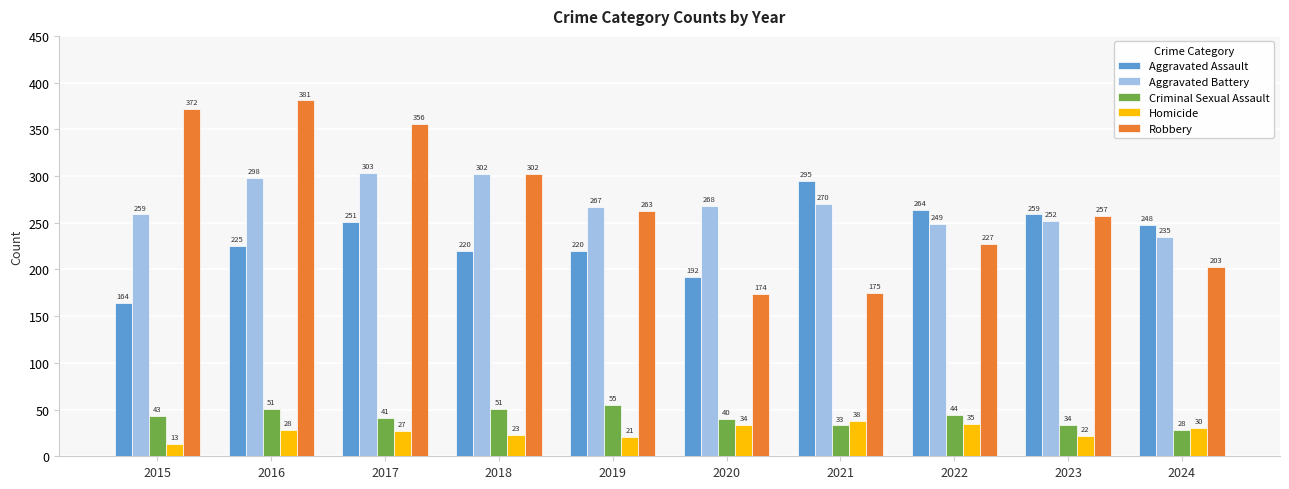

True or false: Robbery has a value of 378 at 2023.

False